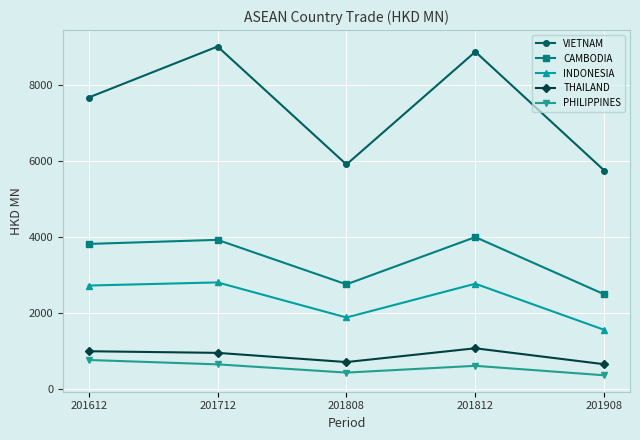

At which category does THAILAND reach its first local valley?

201808